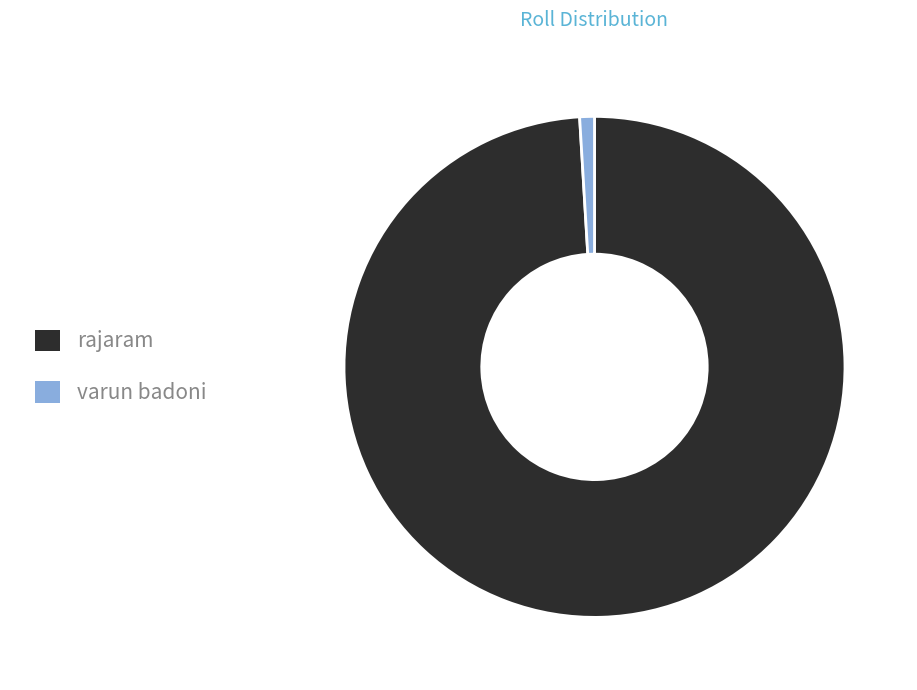

Rank the categories by value from lowest to highest.

varun badoni, rajaram